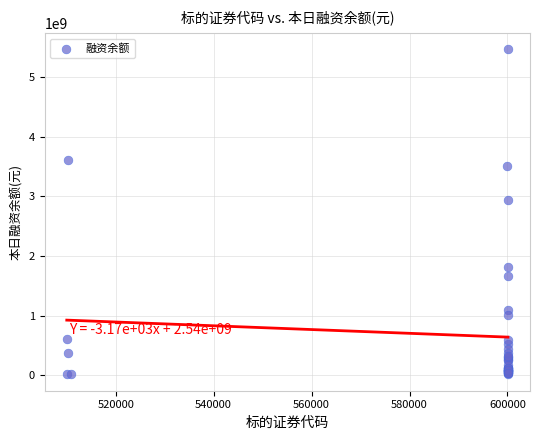

What Y value in the scatter plot is closest to 2741174672?

2945990835